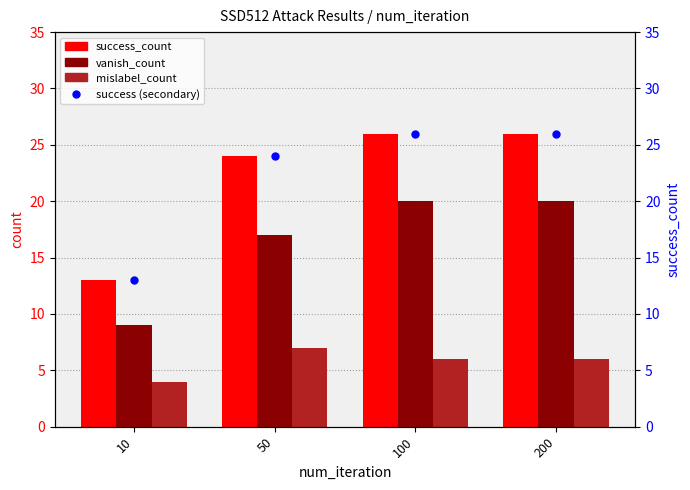

Which has a higher value, 200 or 50?

200